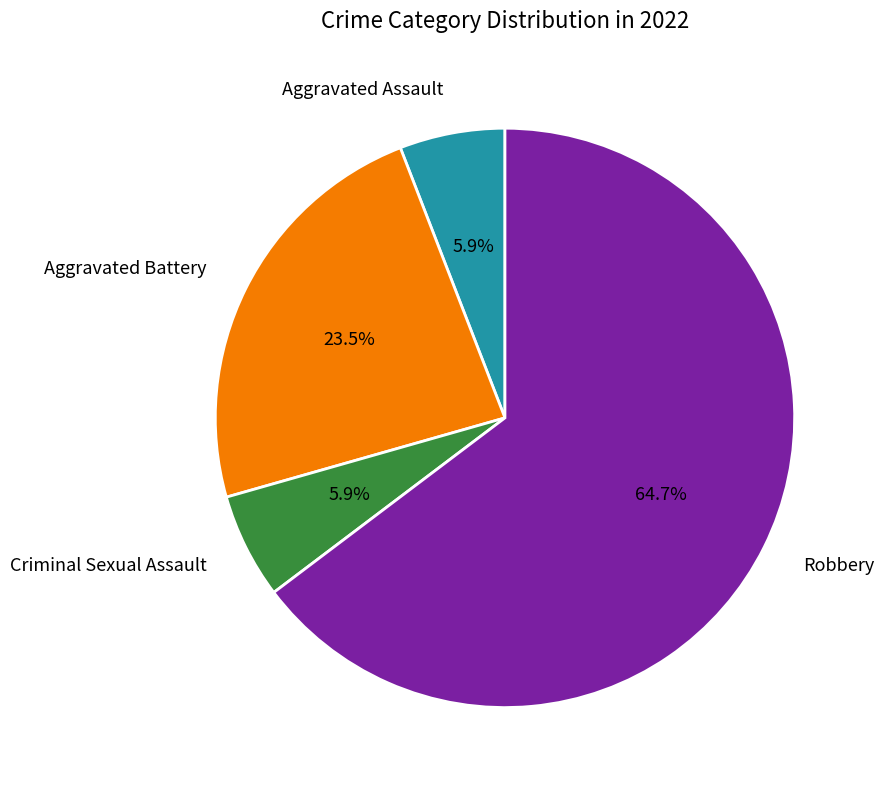

Is there any slice that represents more than half of the pie?

Yes